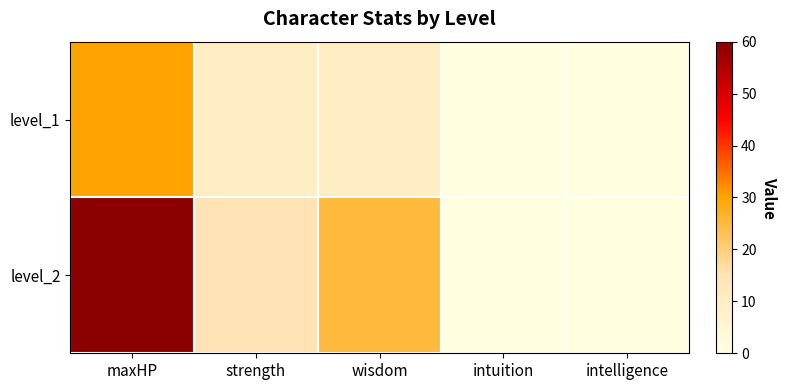

Which series has the largest total across all categories?

level_2